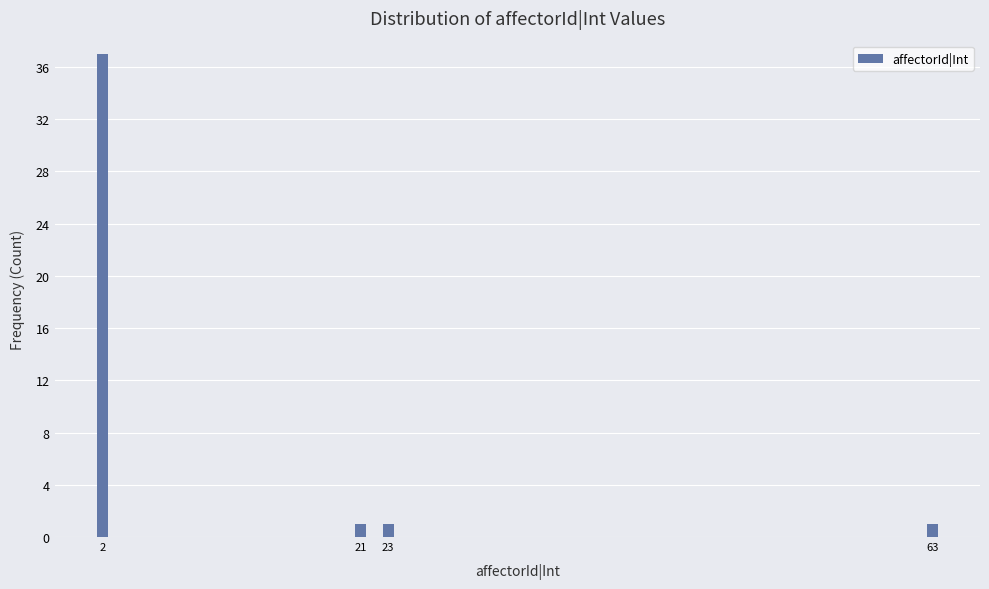

Reading right to left, list all the values displayed in this chart.

1	1	1	37